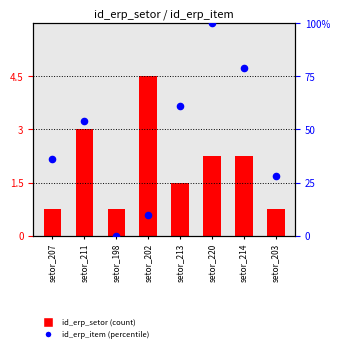

Which series has the largest Y range (max minus min)?

id_erp_item (percentile)